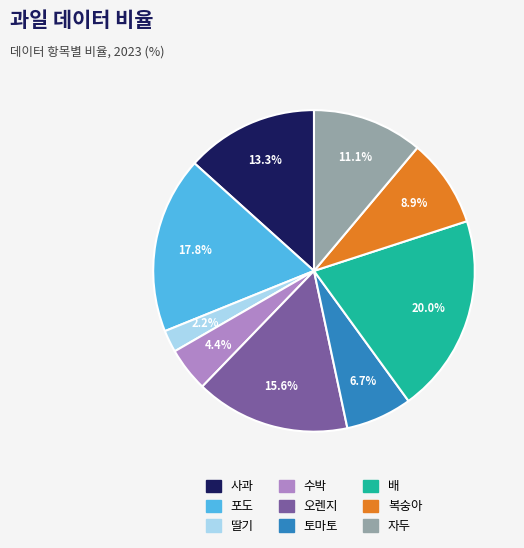

Is 배 the majority of the pie?

No